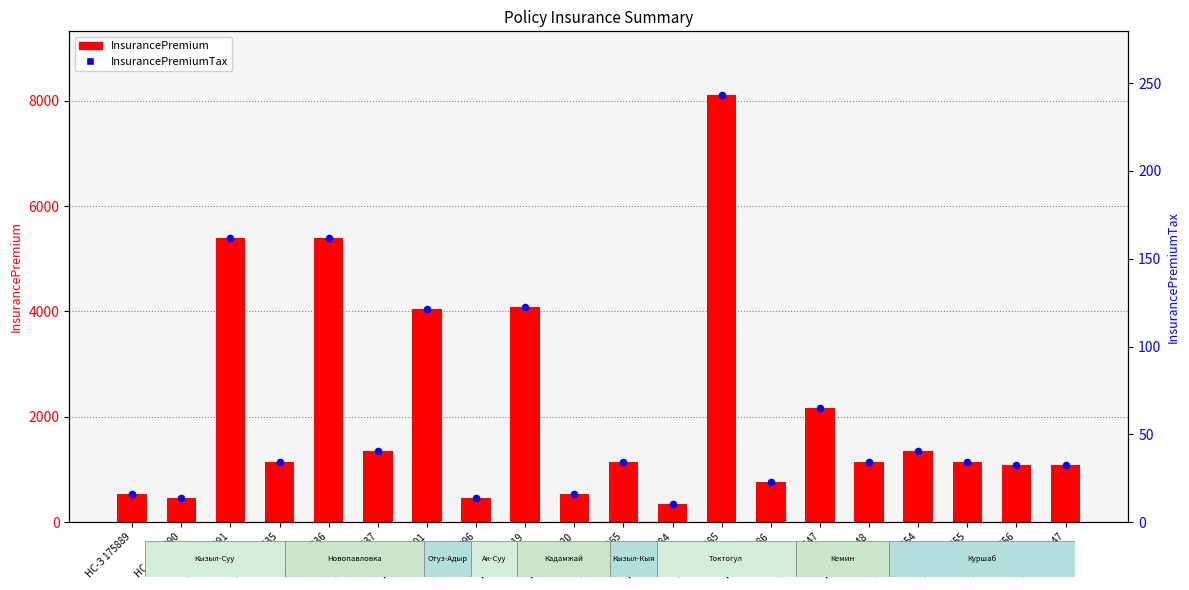

At which category is the sum across all series the highest?

НС-З 210885